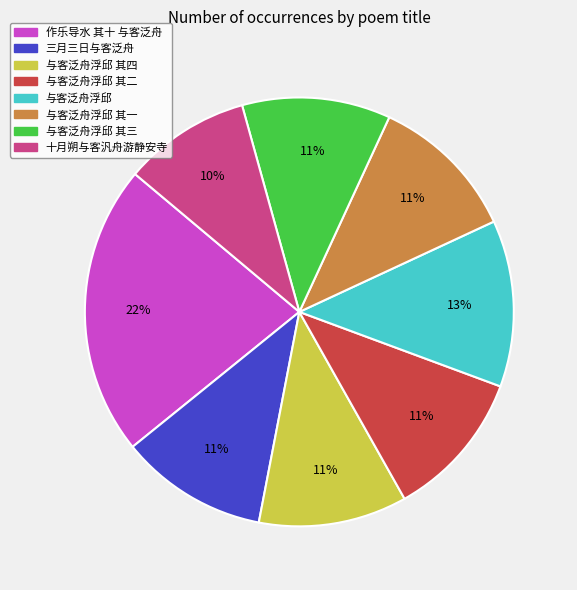

How many segments does this pie chart have?

8